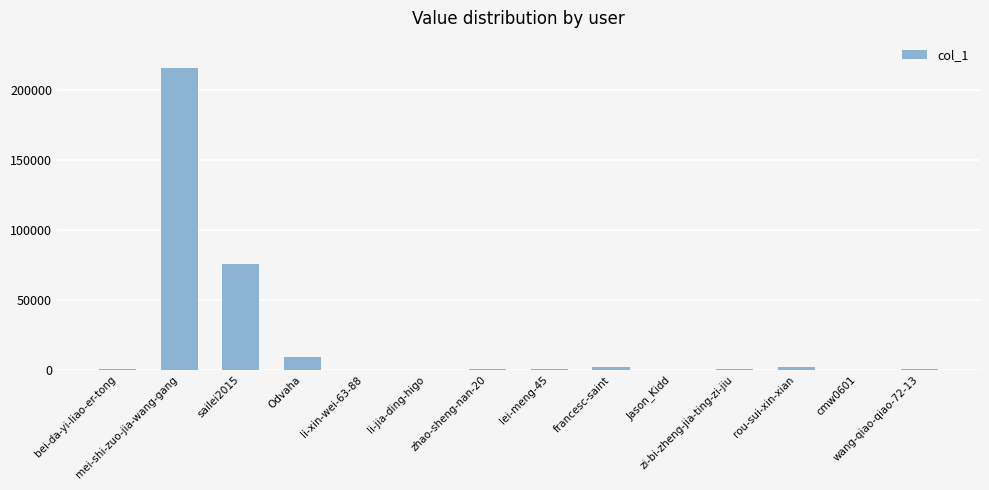

Where does the data first go above 733?

mei-shi-zuo-jia-wang-gang